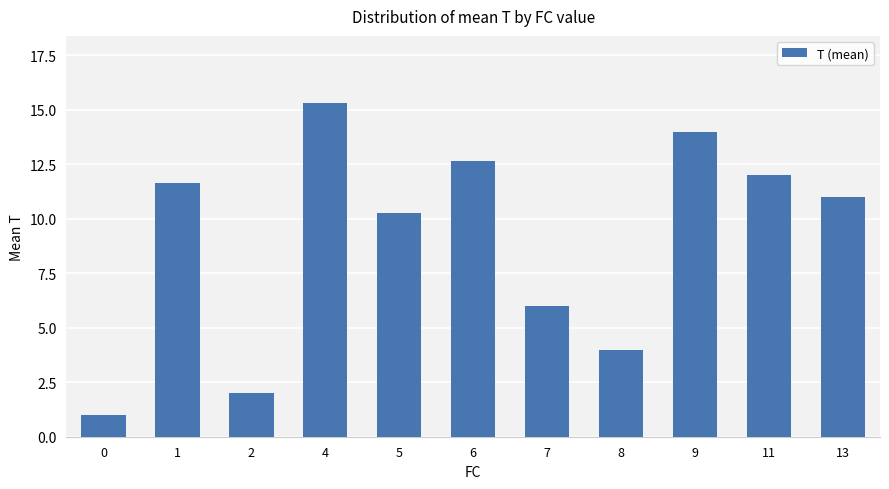

What is the difference between the maximum and minimum values?

14.3